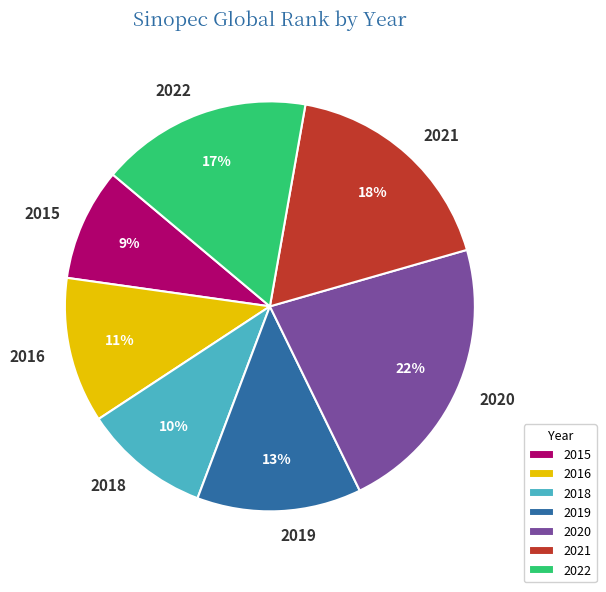

True or false: 2021 accounts for 13% of the total.

False